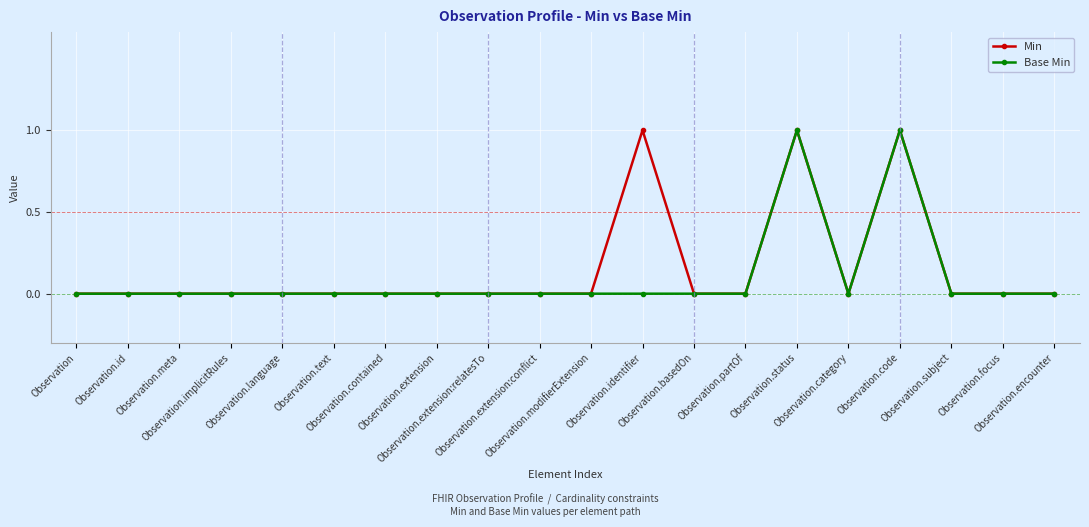

How many interior local peaks does the Base Min series have?

2